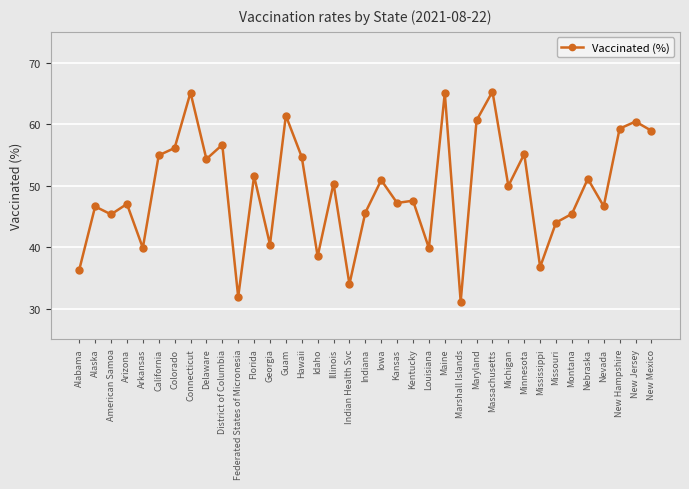

At which category does the data reach its first local valley?

American Samoa